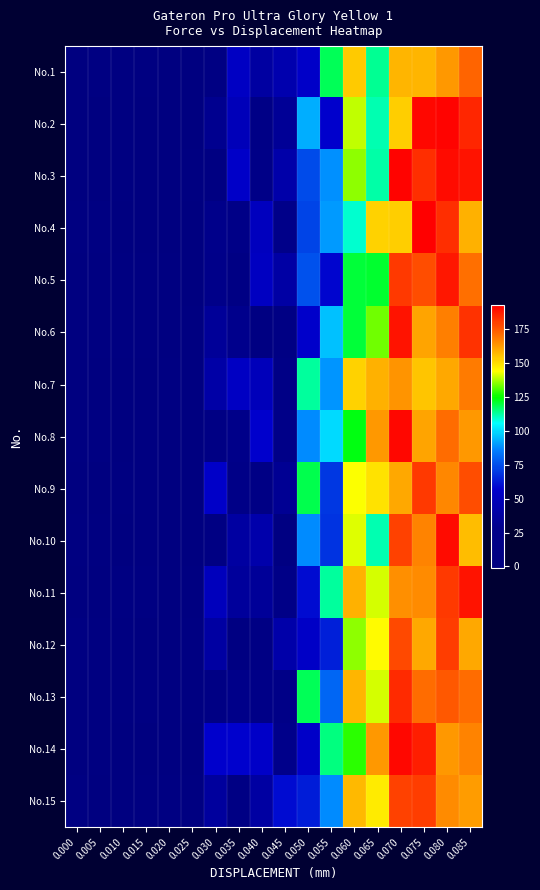

What is the total value across all series at 0.070?

2619.1